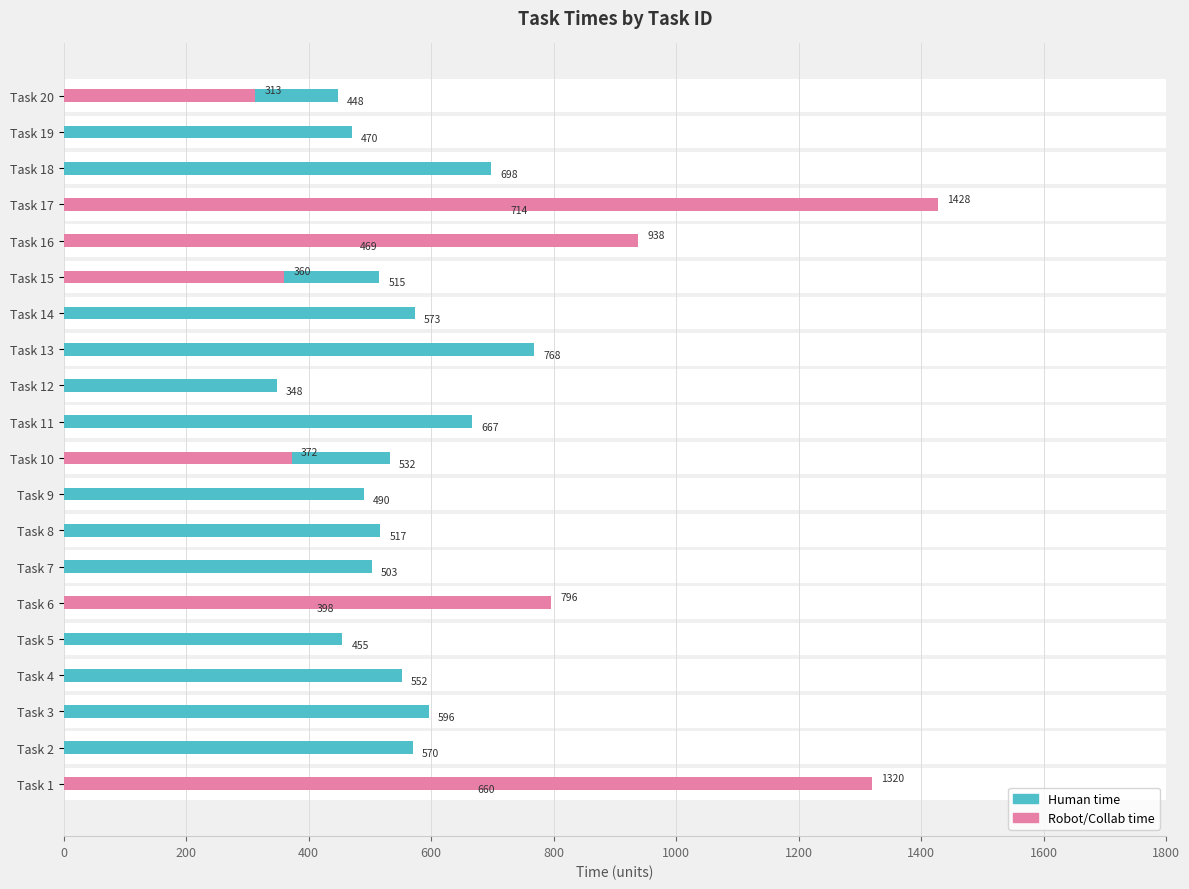

What is the average value of the Robot/Collab time series?

276